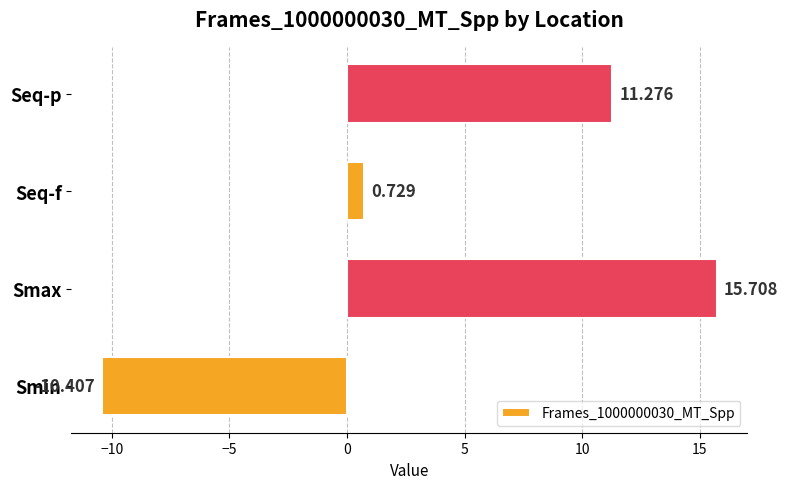

What is the average value?

4.3